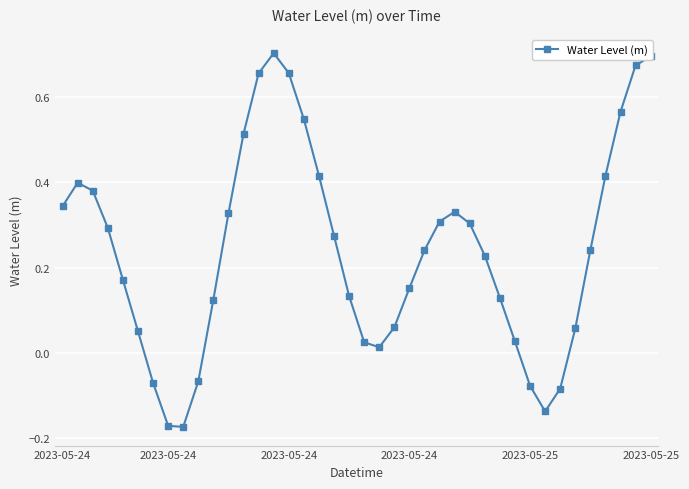

Is this an area chart (filled region under the line)?

No